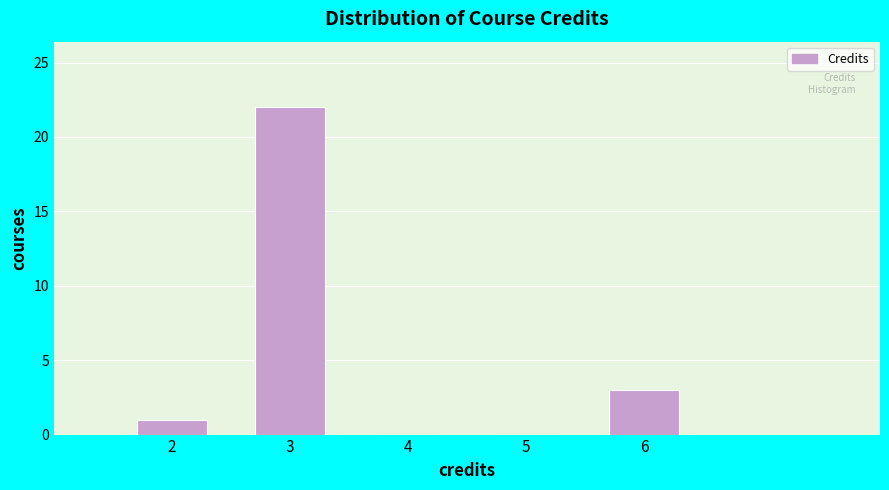

Reading left to right, list every bar in this chart as the range it spans on the x-axis followed by its height. The values are not printed on the chart, so give them approximately, as read against the axis.

1.5 to 2.5: 1
2.5 to 3.5: 22
3.5 to 4.5: 0
4.5 to 5.5: 0
5.5 to 6.5: 3